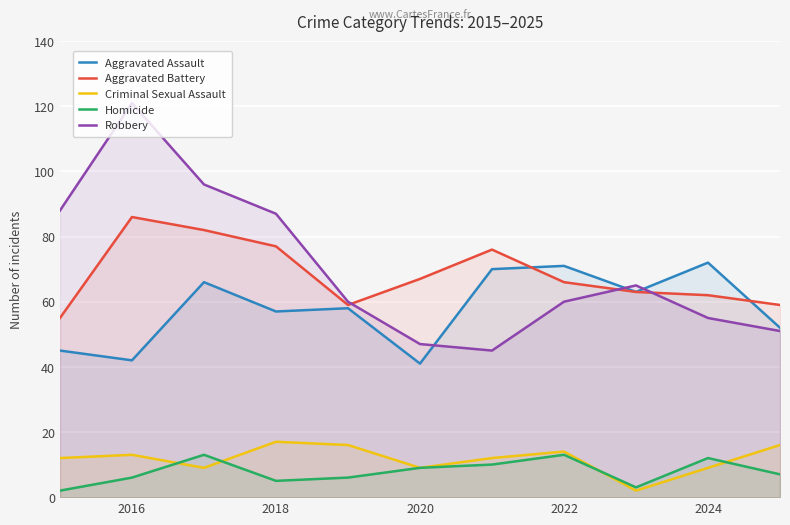

The value of Aggravated Assault at 2024 is 15. True or false?

False